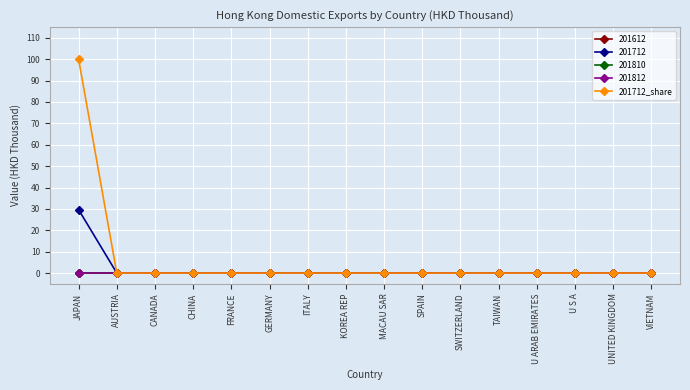

How many lines are shown in the chart?

5